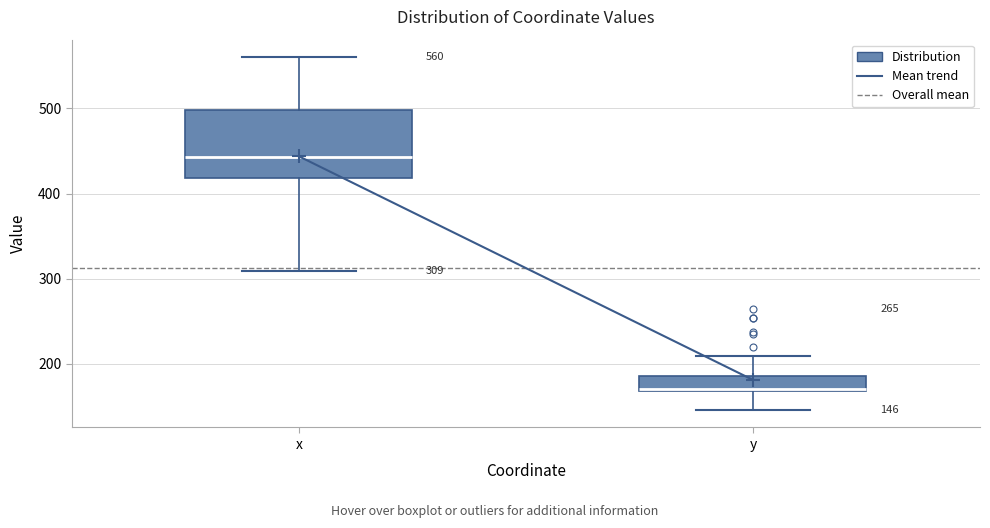

Which box is the tallest, from its lower edge to its upper edge?

x